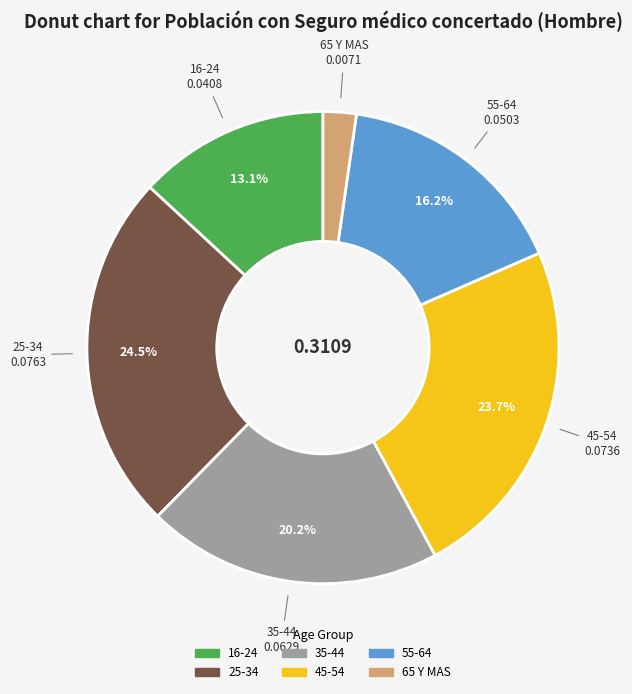

Is it true that 45-54 is 17% of the pie?

False